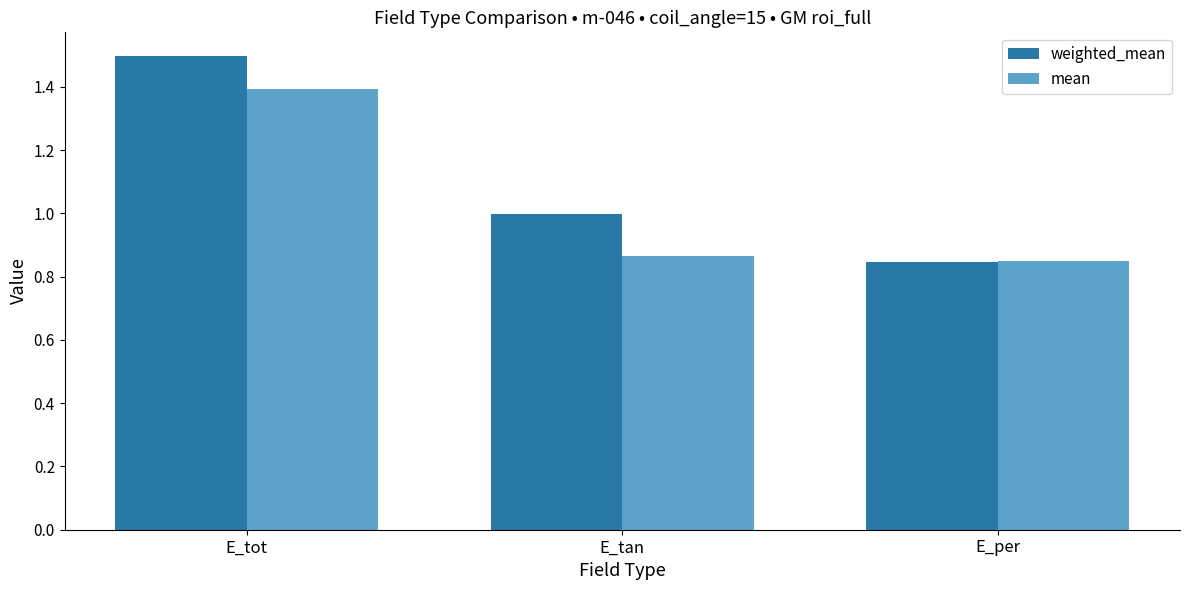

What is the label of the 1st bar from the right?

E_per